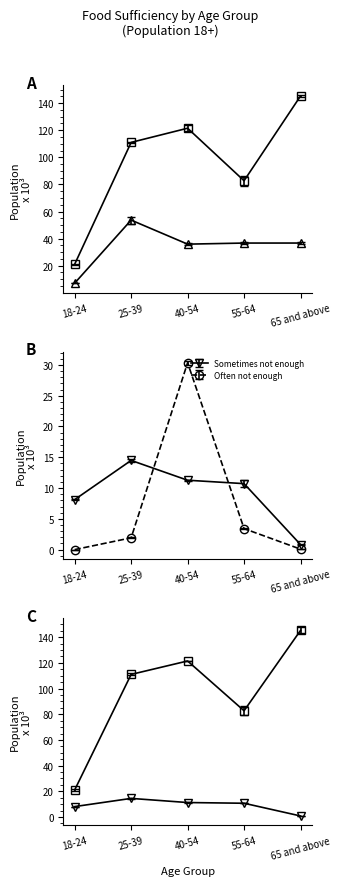

At which label is Enough food, but not always the types wanted closest to 30?

40-54